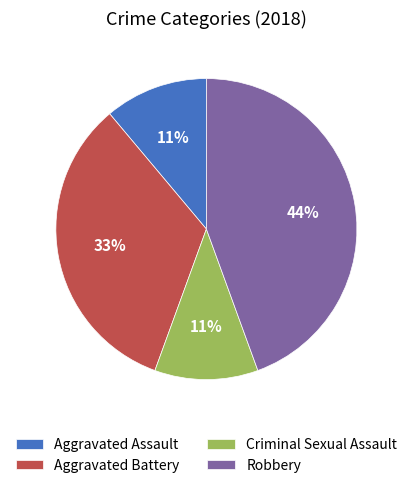

Is there a majority slice in this chart?

No